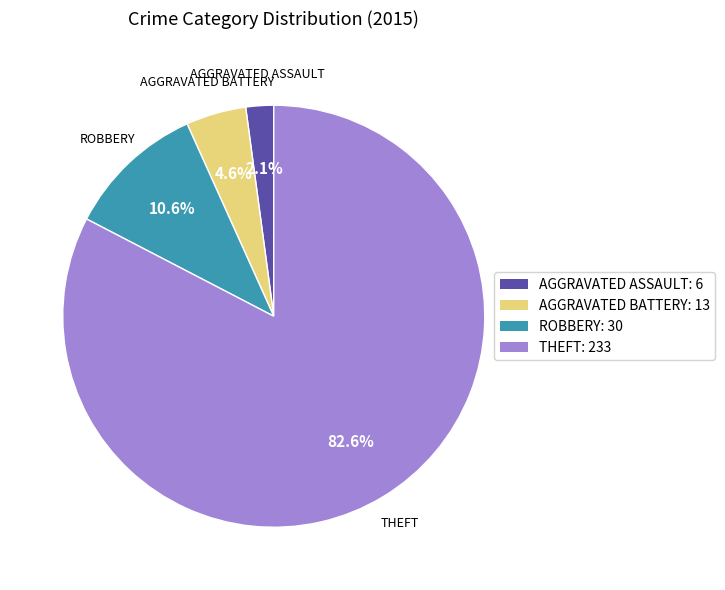

What is the ratio of the value at AGGRAVATED BATTERY: 13 to the value at ROBBERY: 30?

0.4